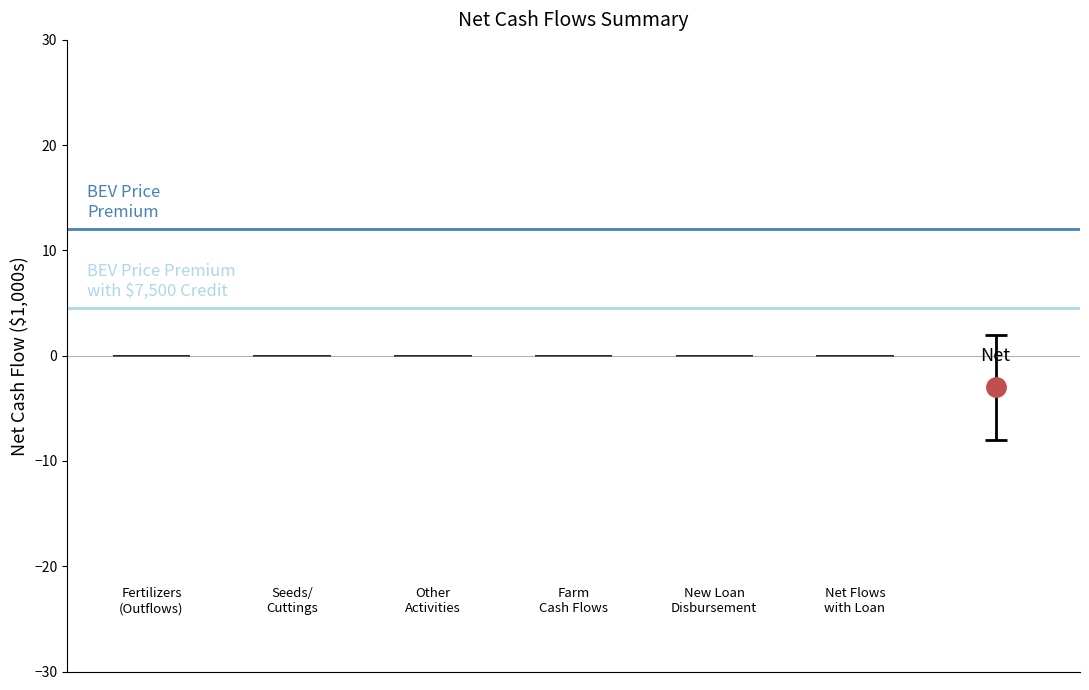

Which series has the largest total across all categories?

BEV Price Premium